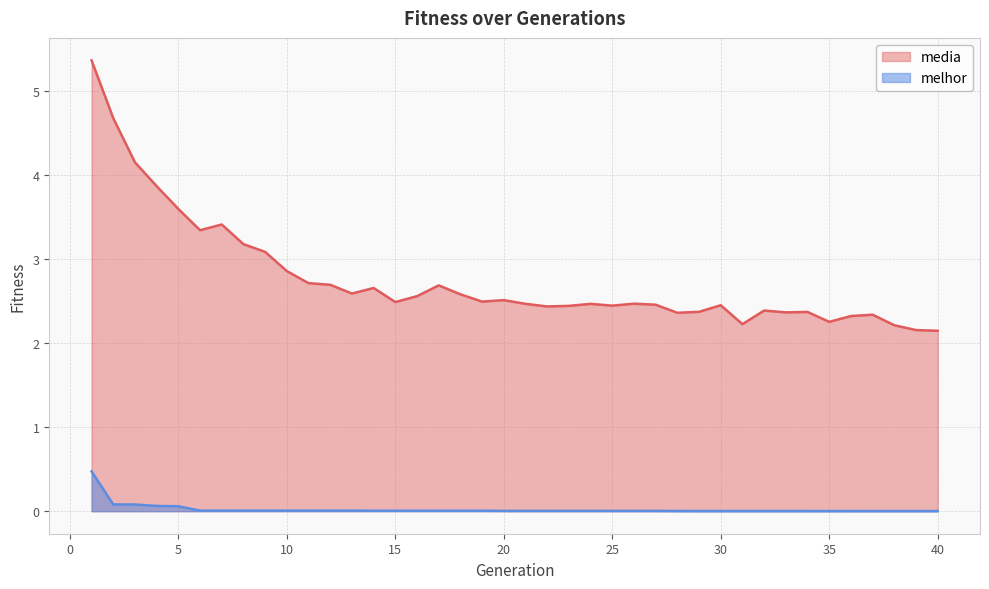

What is the value of the media point at the 21st from the left?

2.5